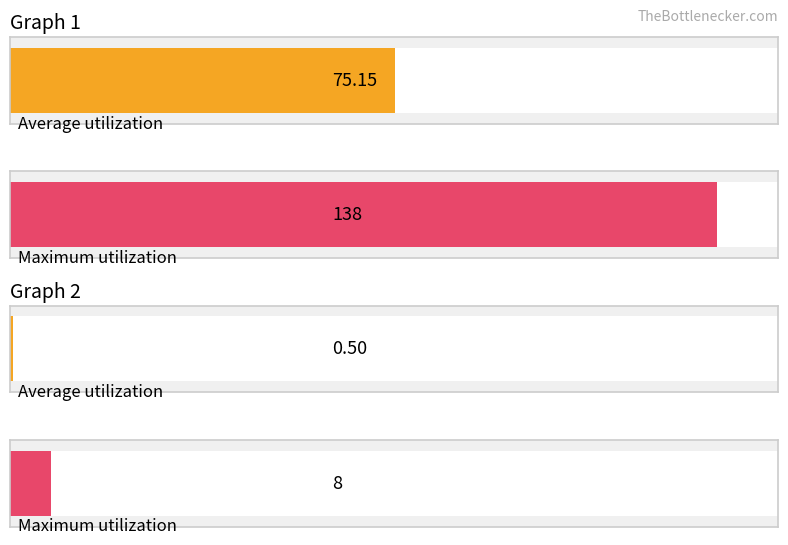

Which series changed the most between 0 and 2?

Graph 1